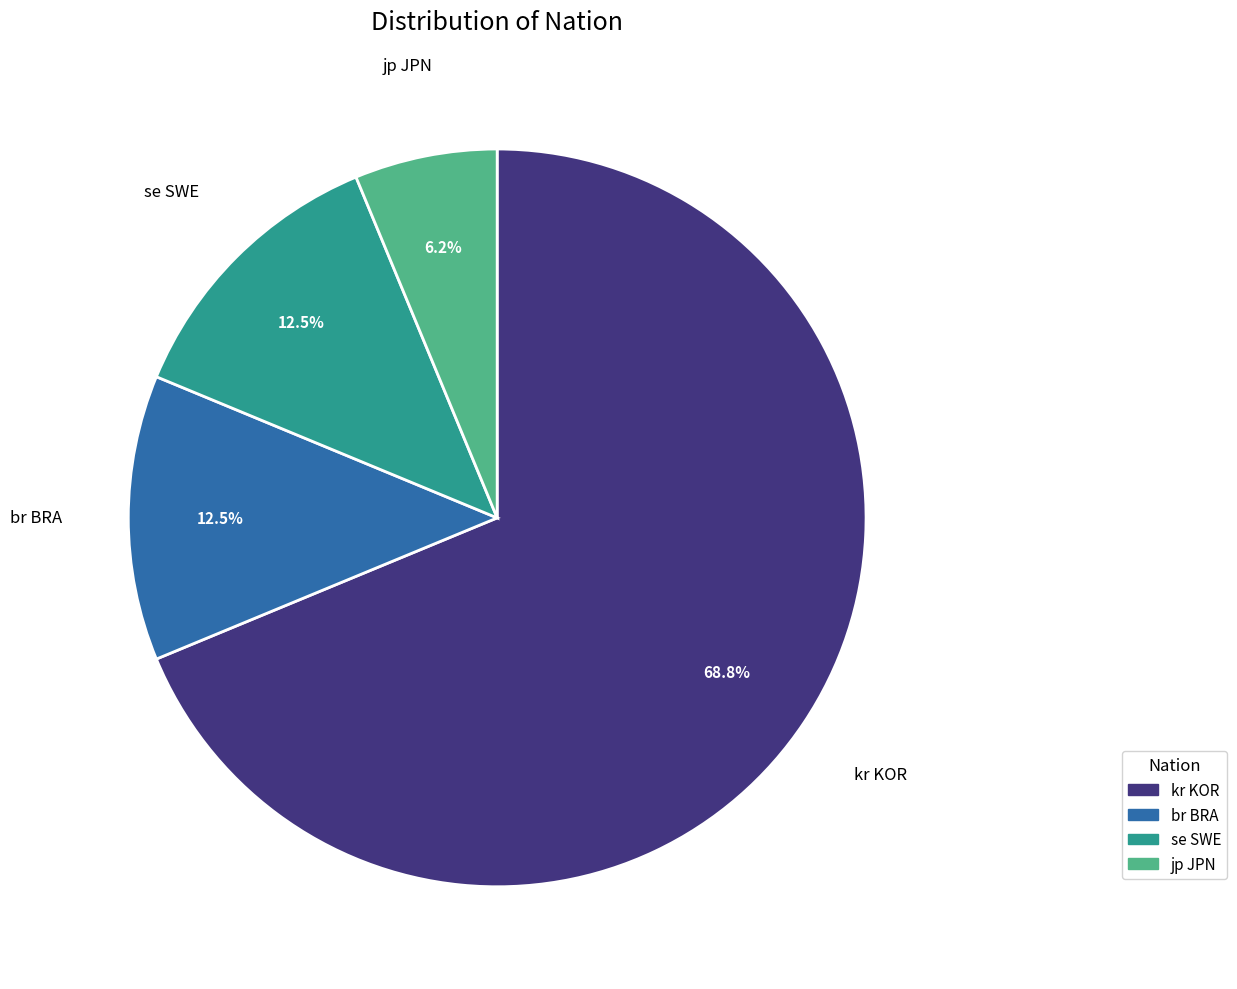

What percentage is the jp JPN slice, to the nearest percent?

6%